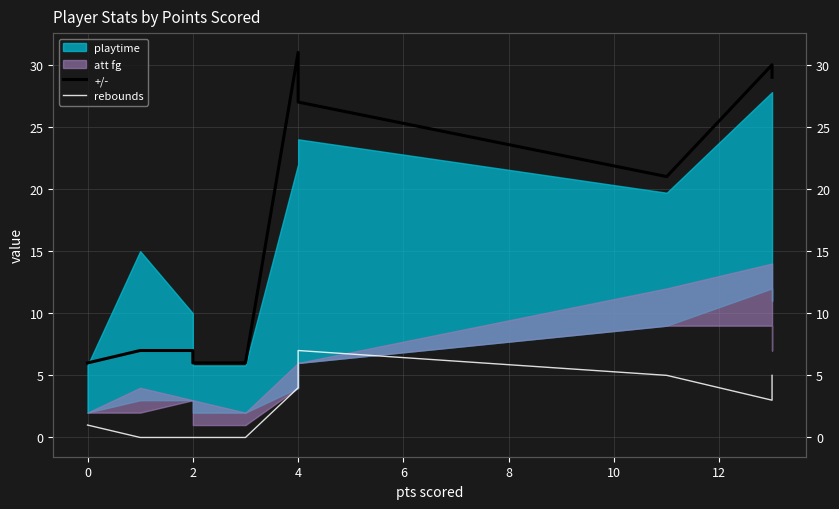

What position from the left is 6?

5